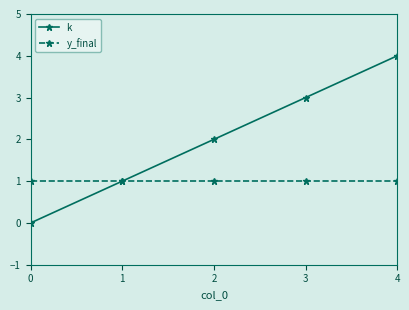

Which label corresponds to the largest value in the chart?

4